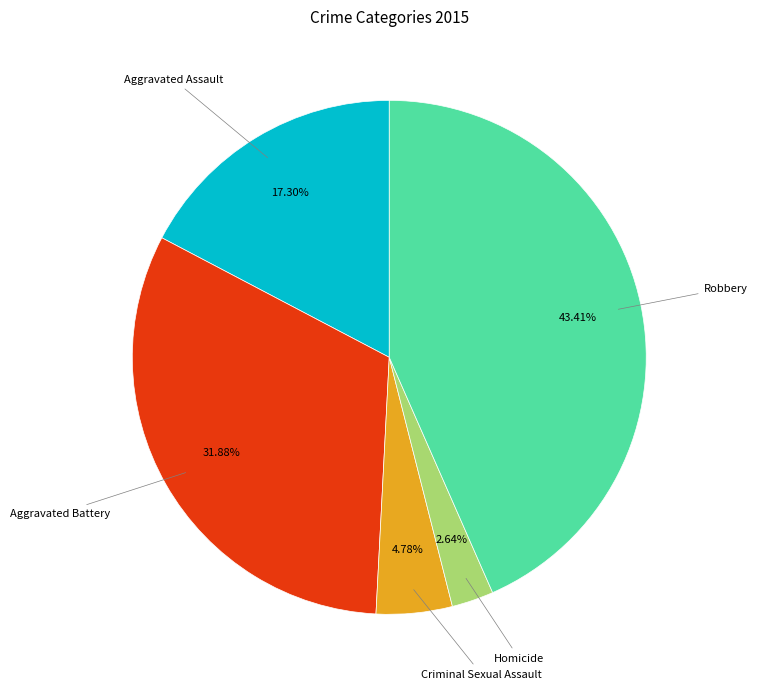

Approximately how many times larger is the value at Robbery compared to Criminal Sexual Assault?

9.1